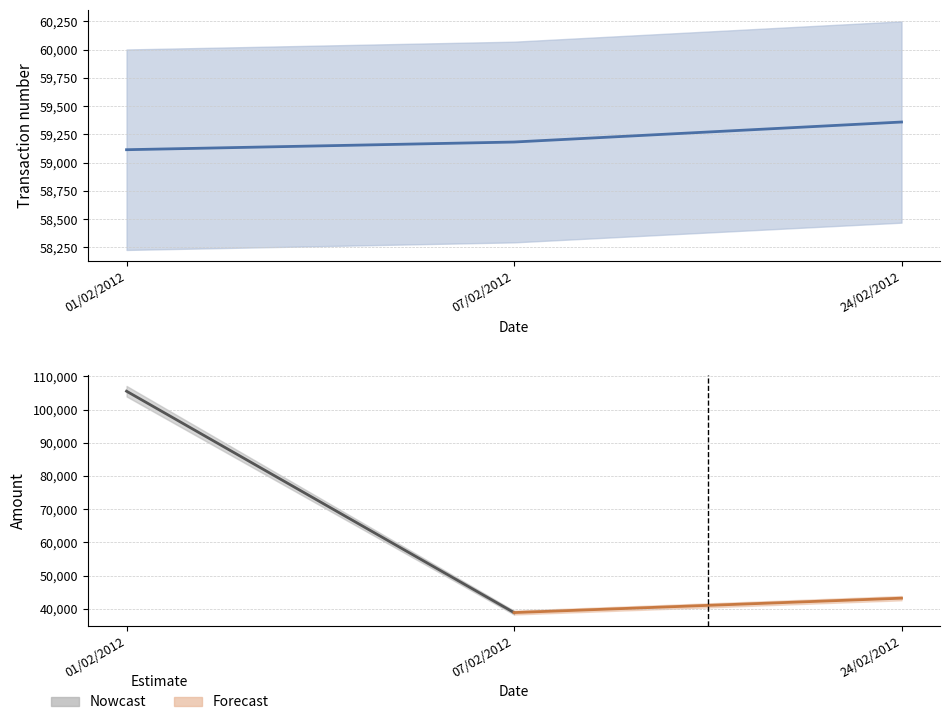

What is the value of the 2nd point from the left?

59183